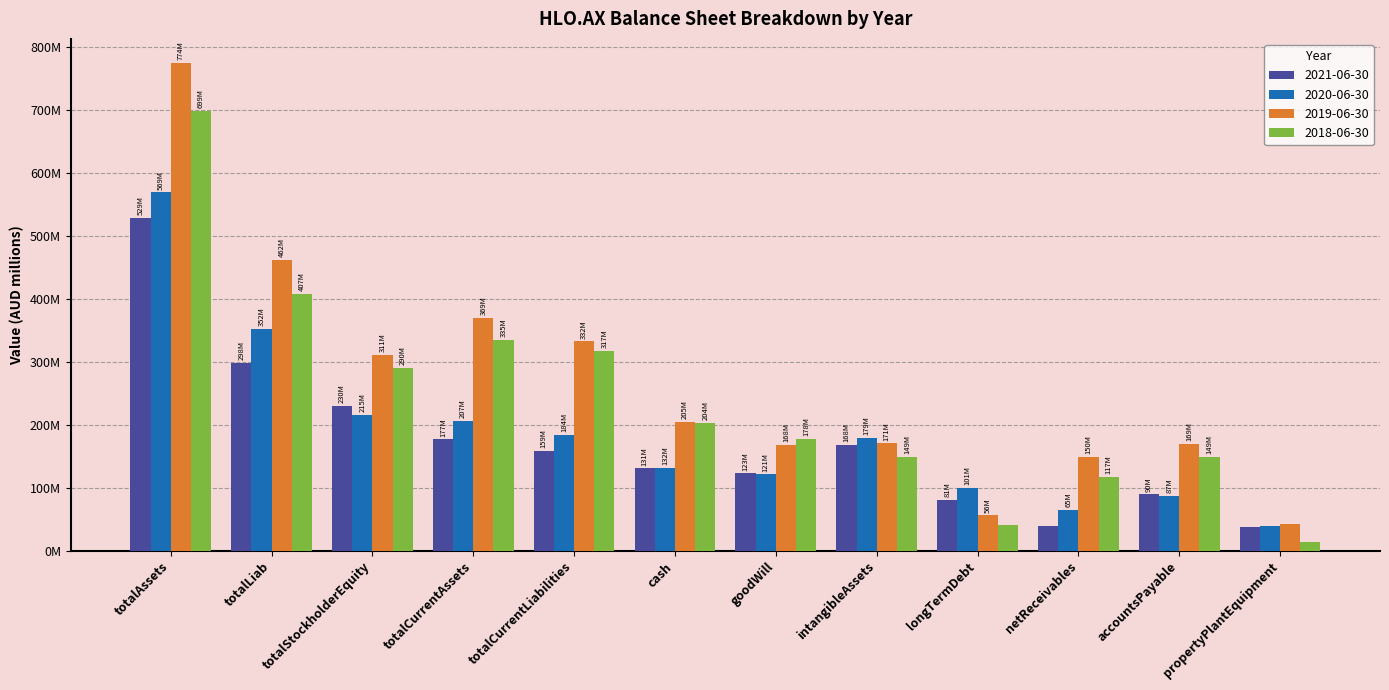

What is the maximum value for 2021-06-30?

528.6